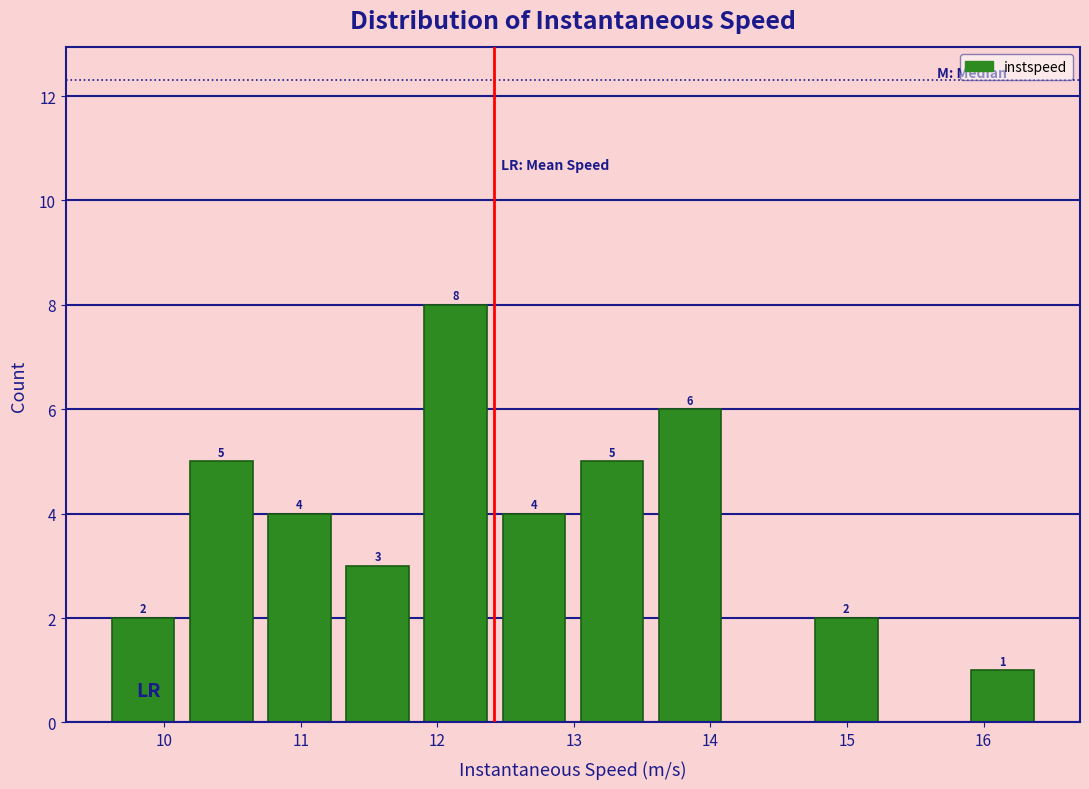

Over which range of the x-axis is the bar tallest?

11.8 to 12.4